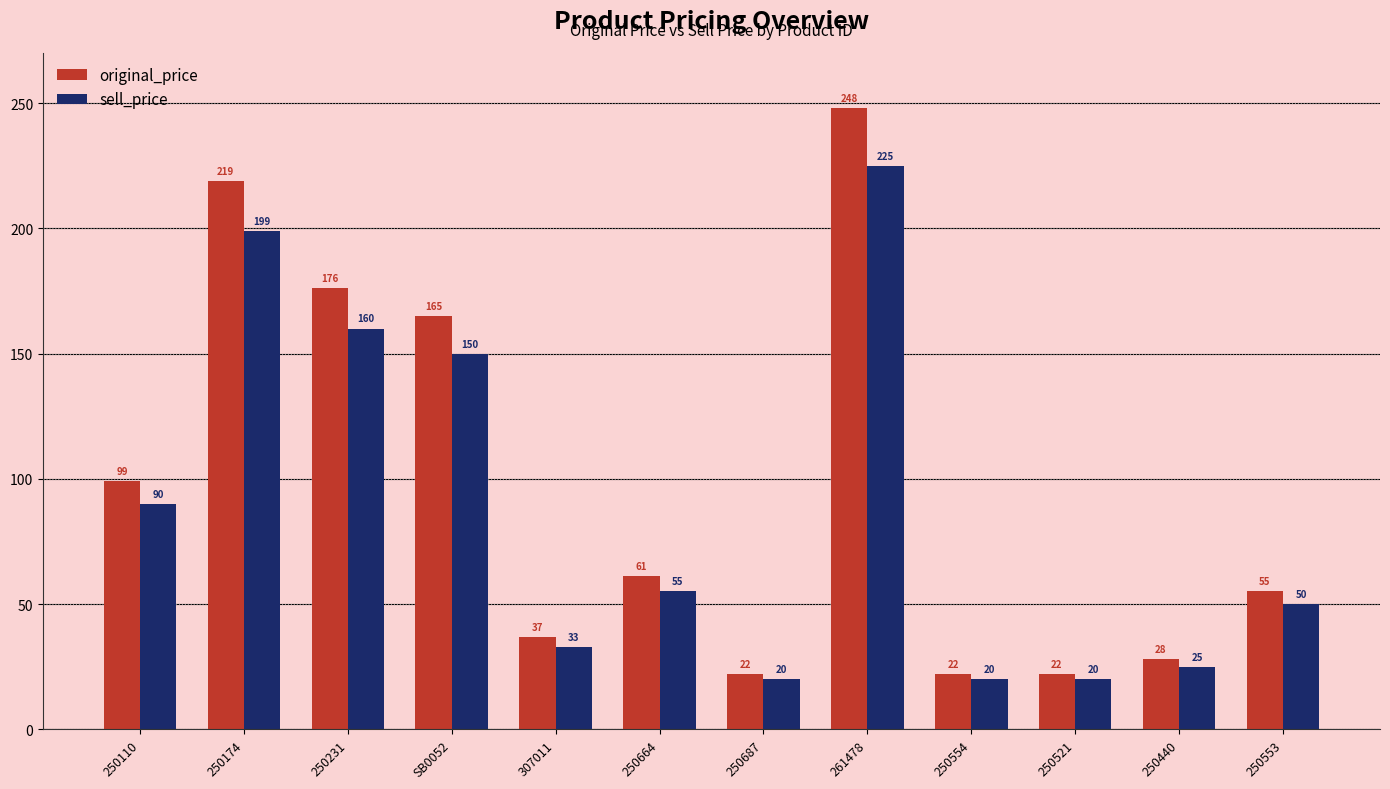

What is the sum of the original_price values at 250687 and 250521?

44